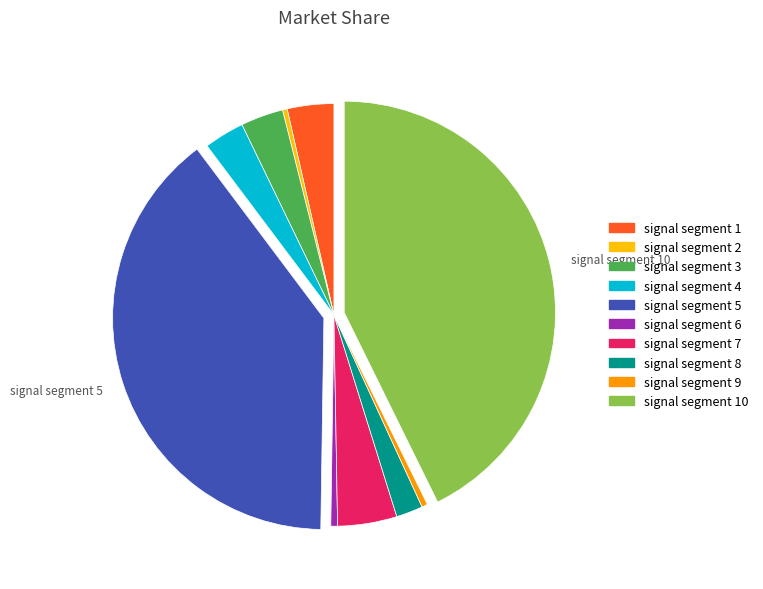

How many segments does this pie chart have?

10